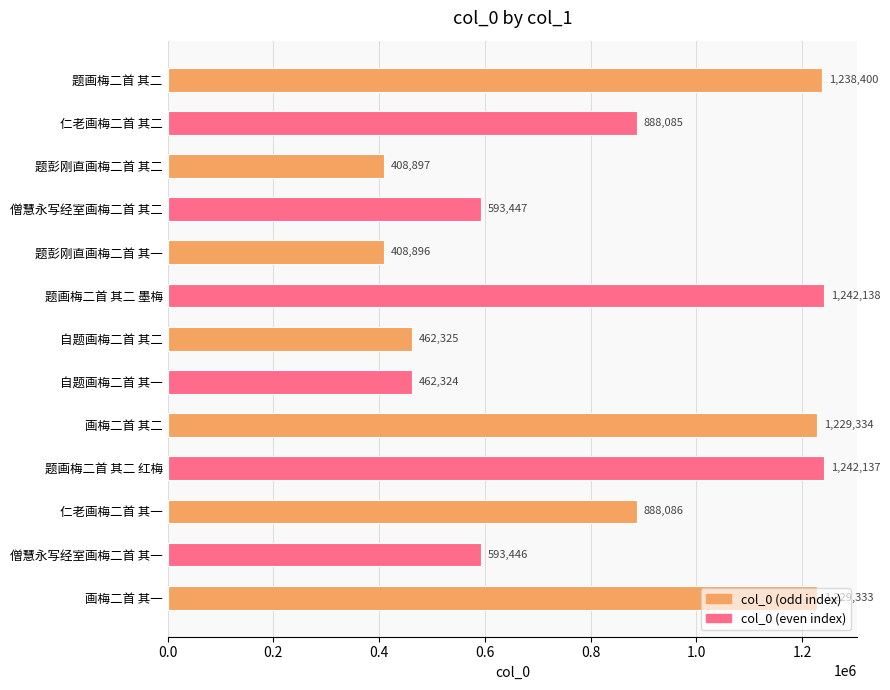

True or false: the data shows 493055 at 题画梅二首 其二.

False